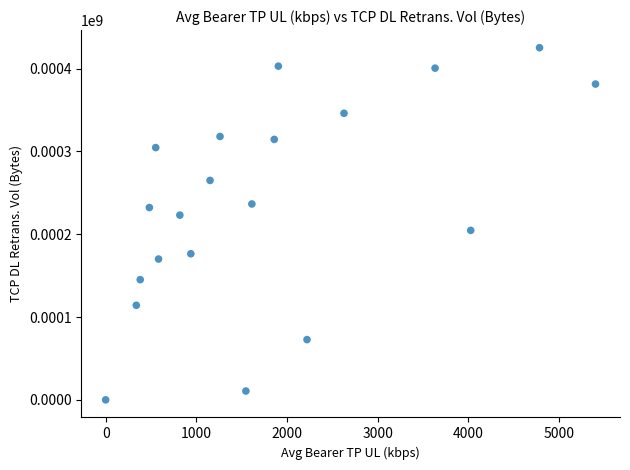

What is the range of X values (max minus min)?

5401